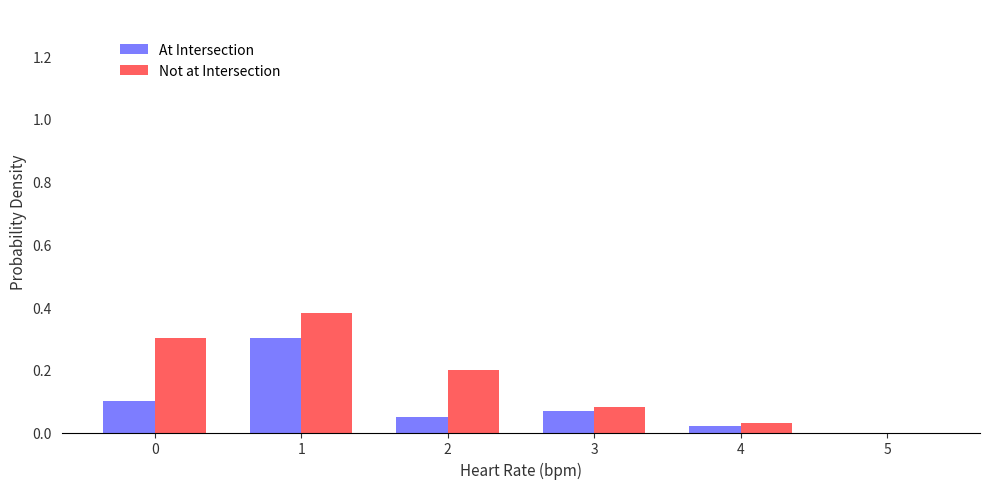

Is it true that At Intersection equals 0.1 at 0?

True